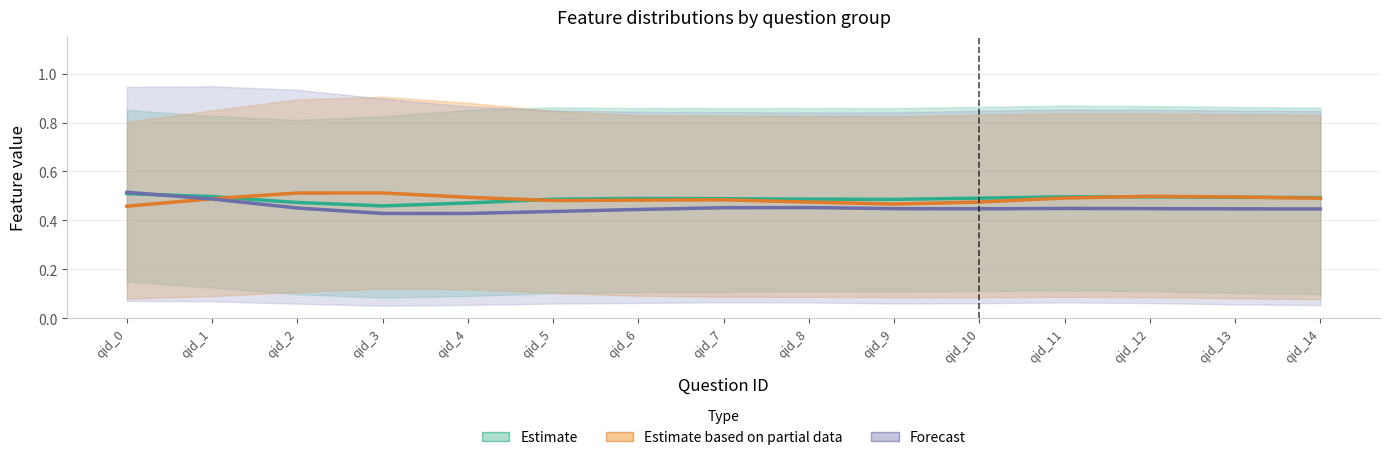

At which label does Forecast (feature2) reach its peak?

qid_0